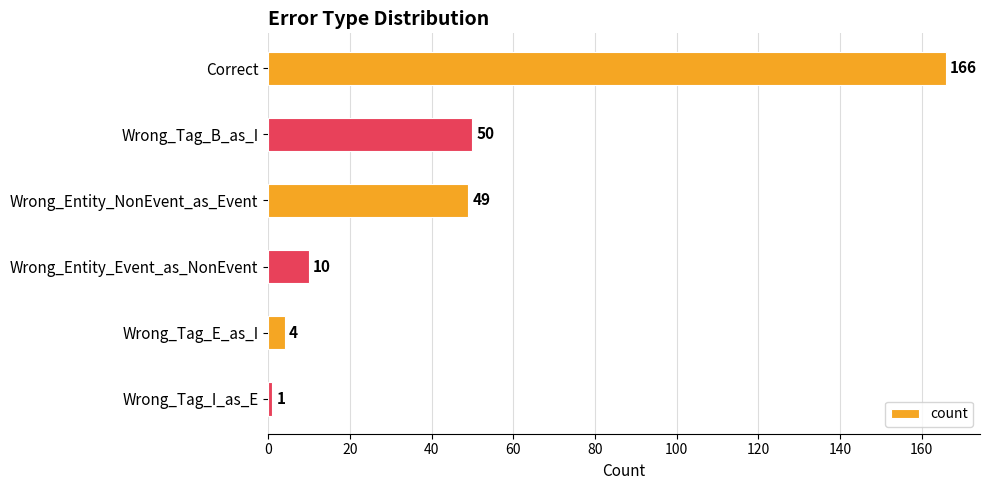

The chart shows a value of 279 at Correct. True or false?

False